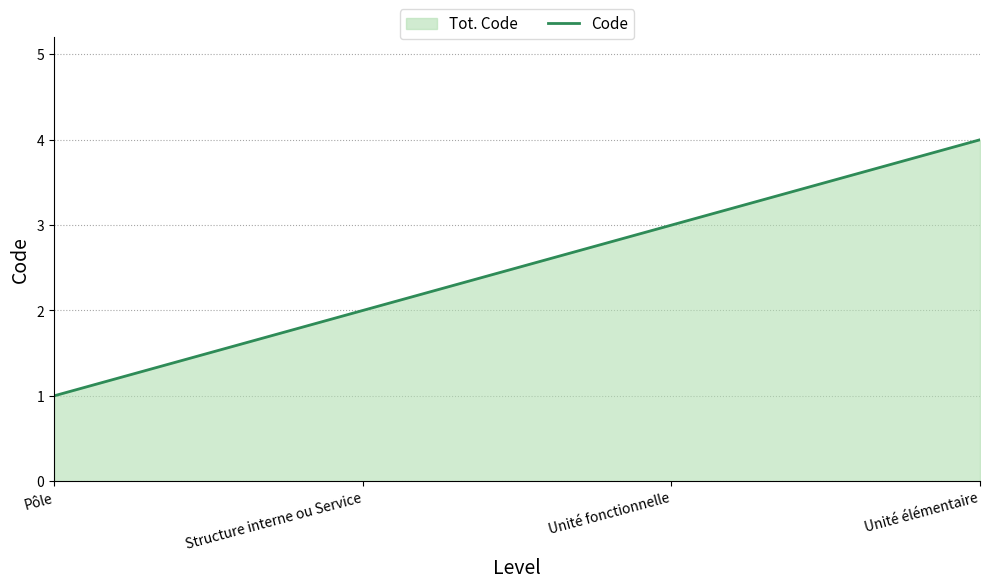

Count the number of categories in the chart.

4